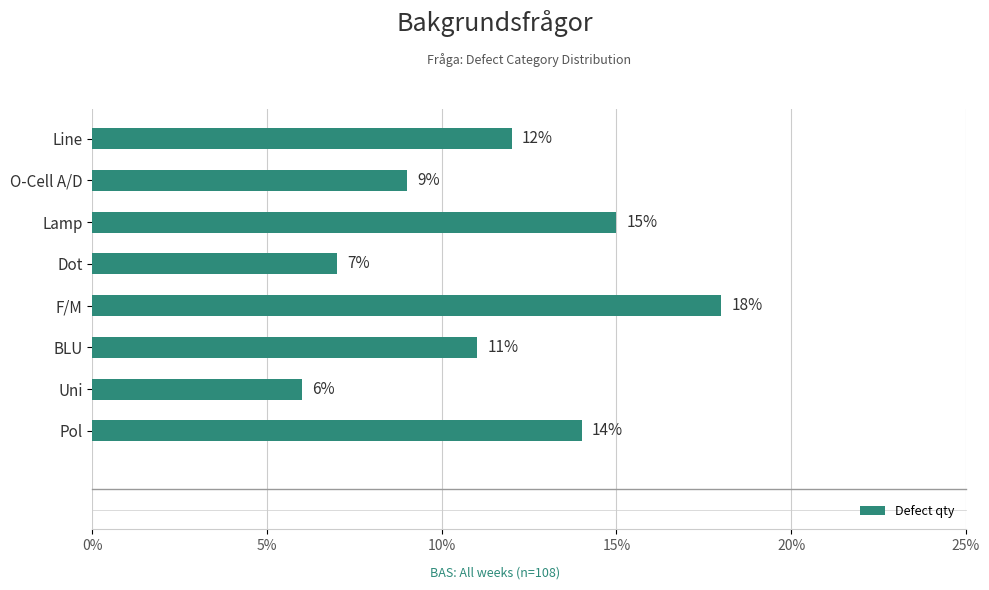

Reading bottom to top, transcribe all the data shown in this chart.

14	6	11	18	7	15	9	12